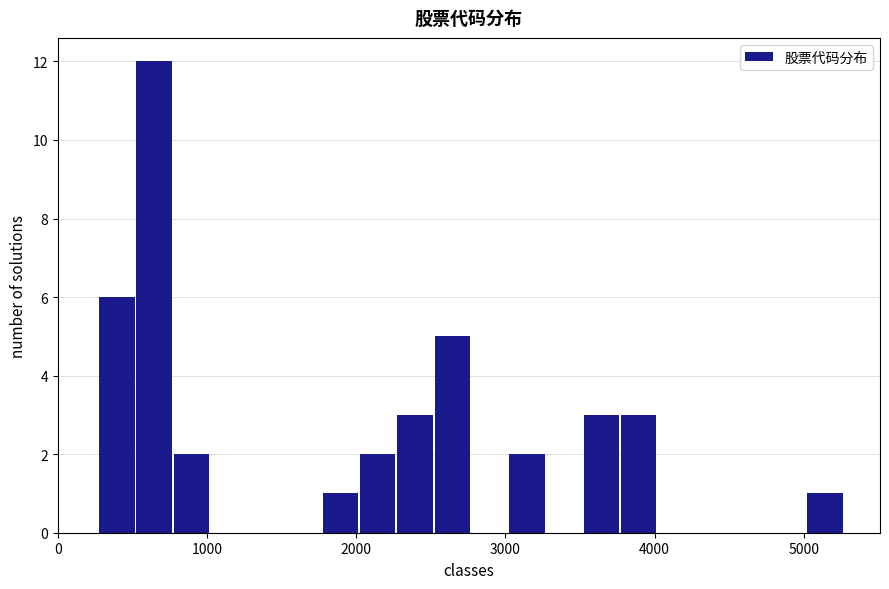

Around what value on the x-axis is the tallest bar? Give the approximate position of its centre, as read against the axis.

600